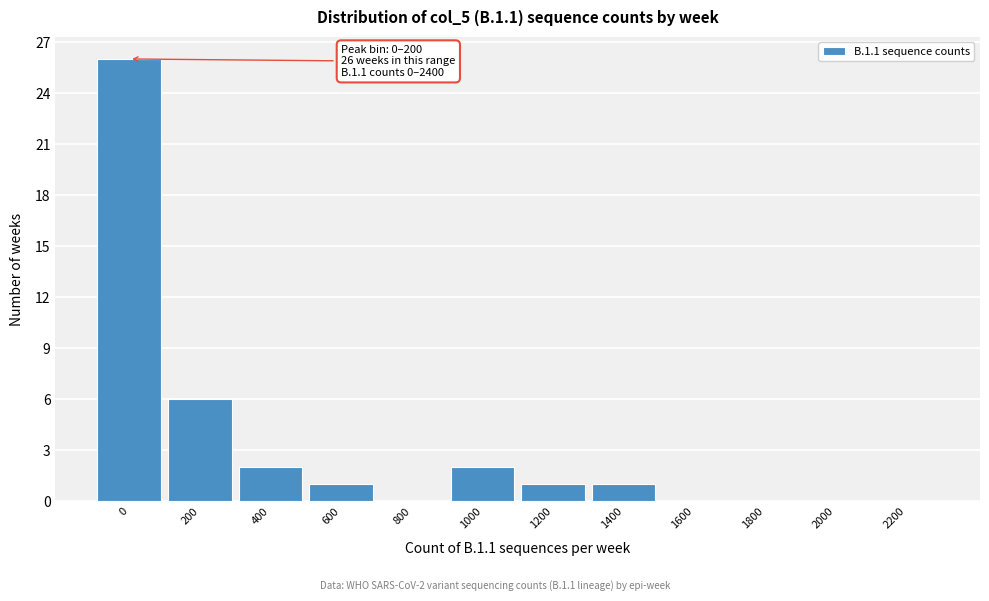

Reading right to left, extract all data points from this chart.

2200=0	2000=0	1800=0	1600=0	1400=1	1200=1	1000=2	800=0	600=1	400=2	200=6	0=26